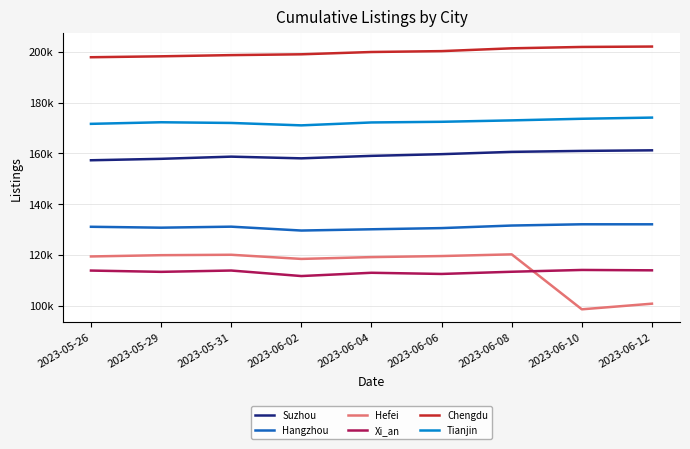

Is it true that Hefei equals 27276 at 2023-06-08?

False